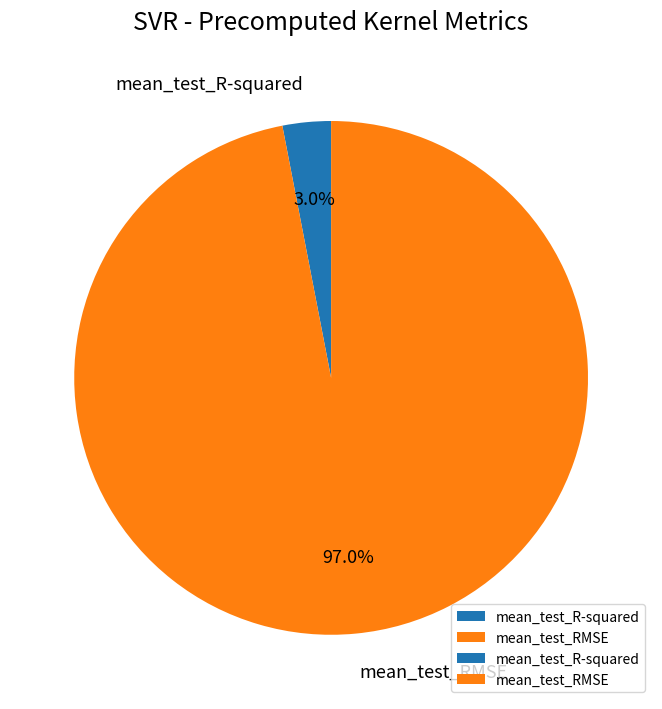

Which category accounts for the majority?

mean_test_RMSE